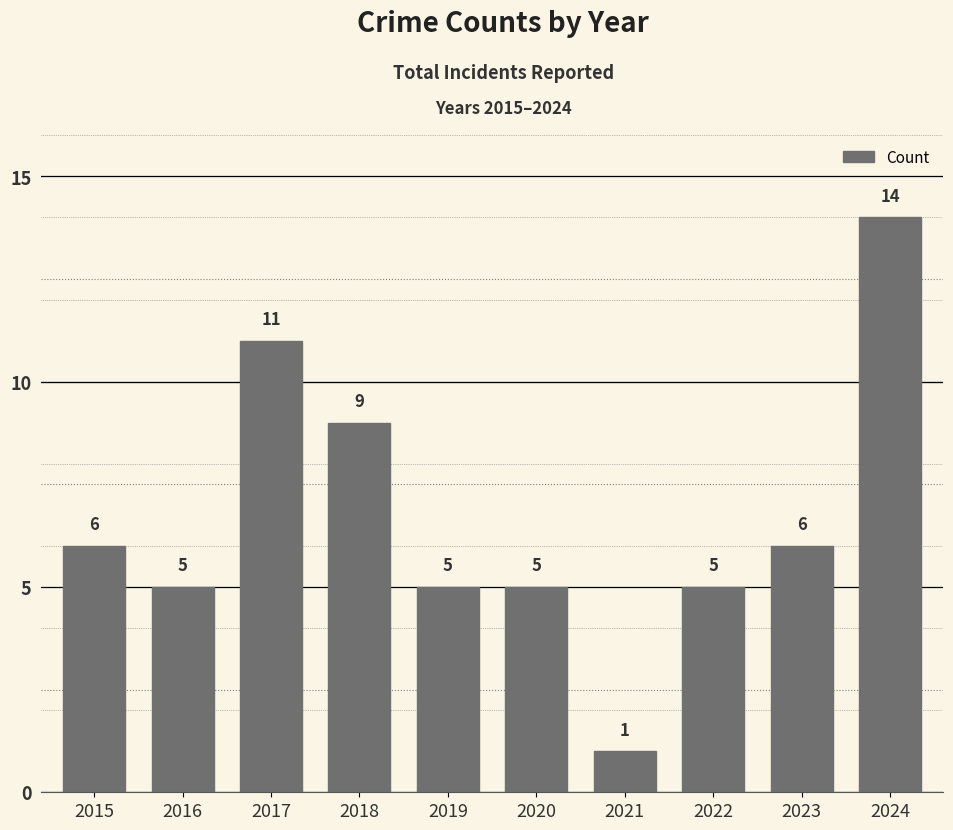

The value at 2024 is 14. True or false?

True